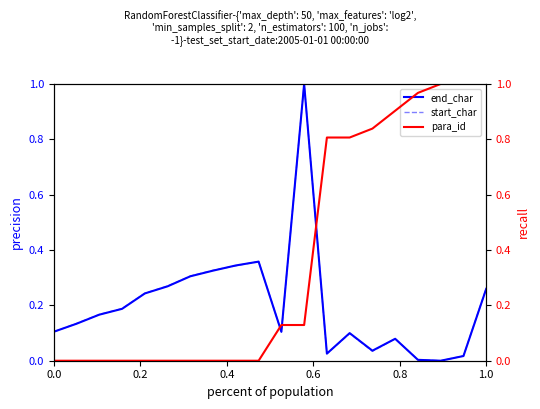

What is the highest value of the start_char series?

1.0